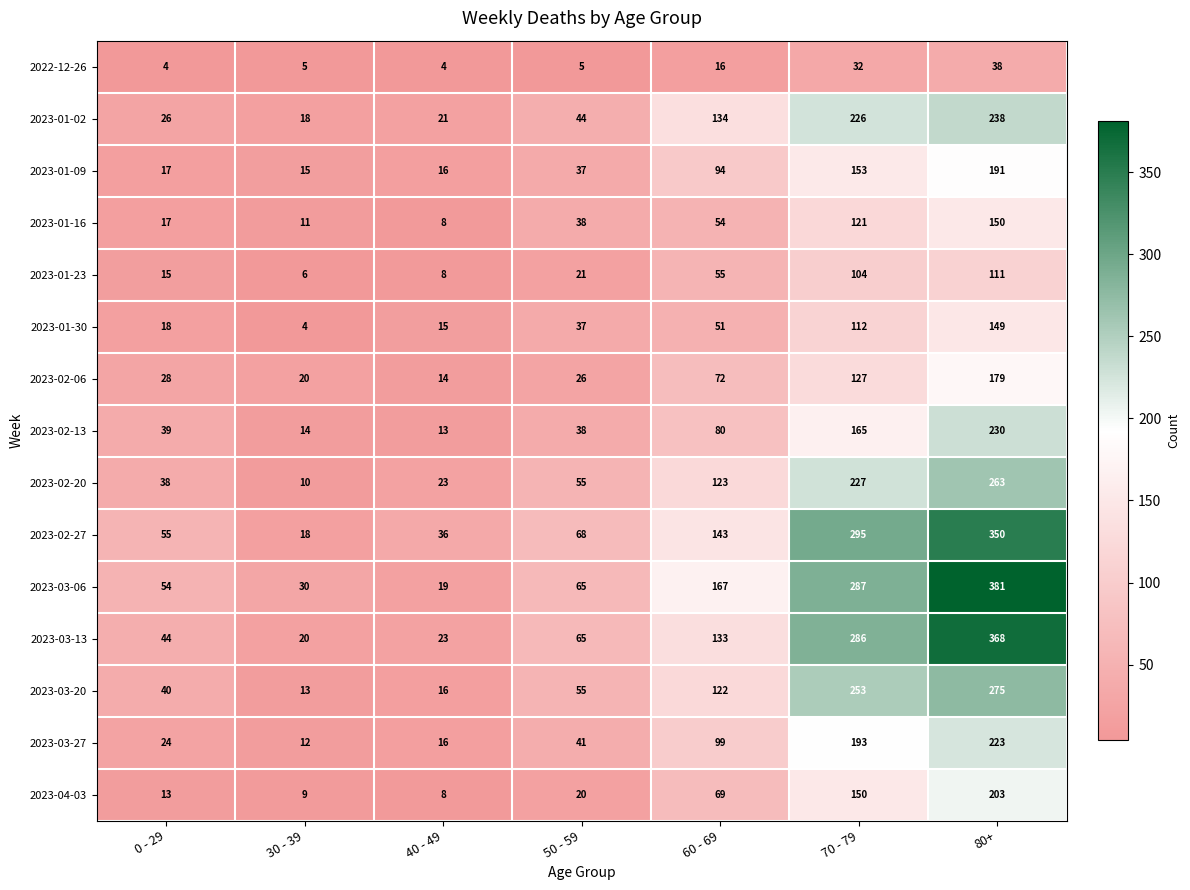

How many distinct data groups are displayed?

15